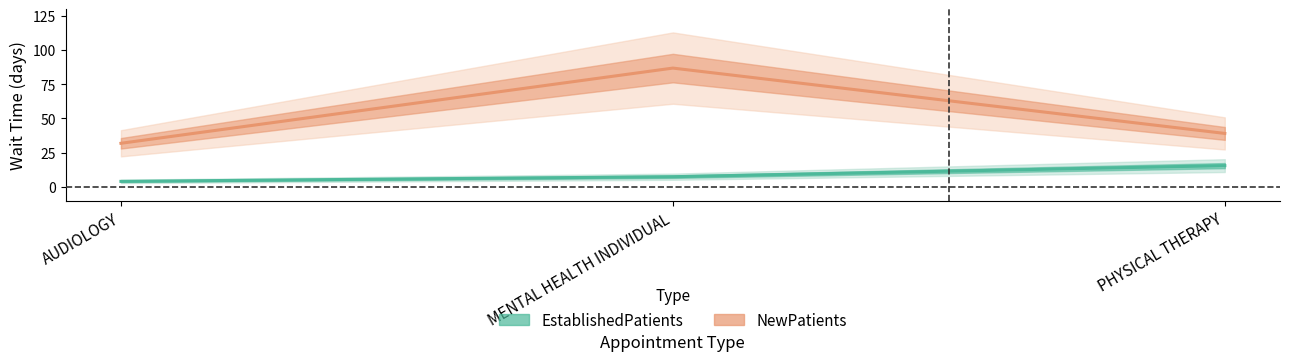

At which label does NewPatients reach its peak?

MENTAL HEALTH INDIVIDUAL